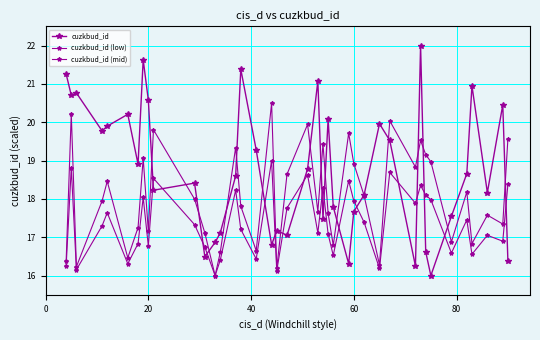

What is the minimum value for cuzkbud_id (mid)?

16.0